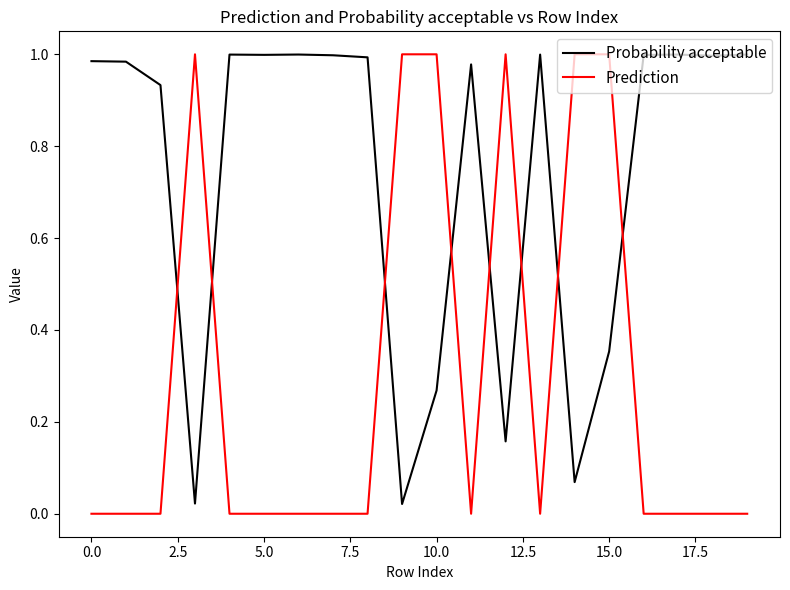

Which series has the largest total across all categories?

Probability acceptable